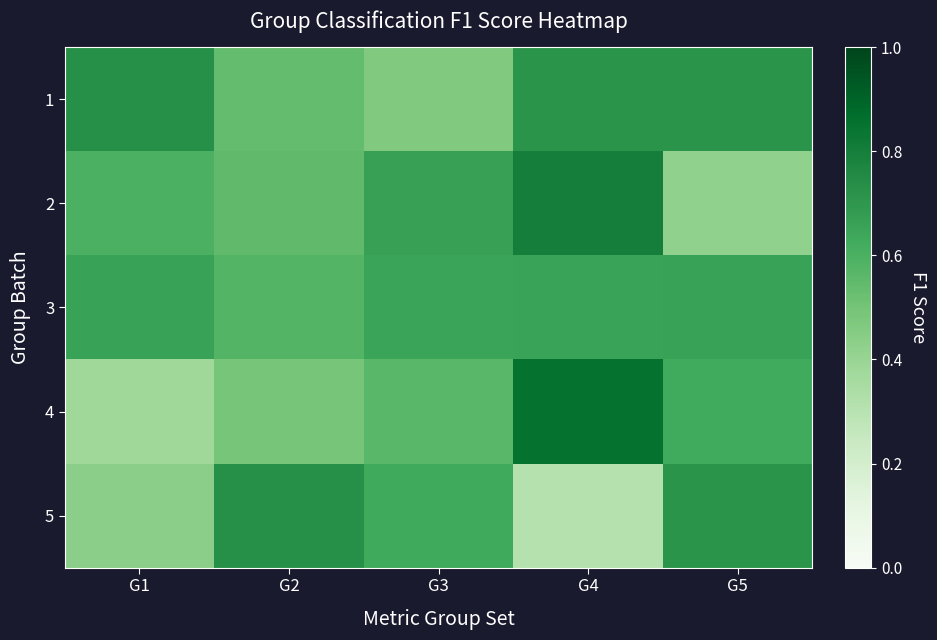

At which category is the sum across all series the highest?

G4